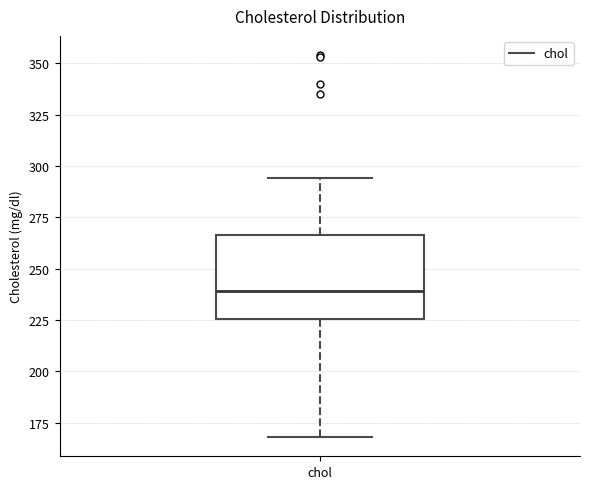

Transcribe this box plot: give where the median line is, the range the box spans, and where the two whiskers end, as read against the y-axis. The values are not printed on the chart, so give them approximately, as read against the axis.

median 240, box 225 to 265, whiskers 170 to 295